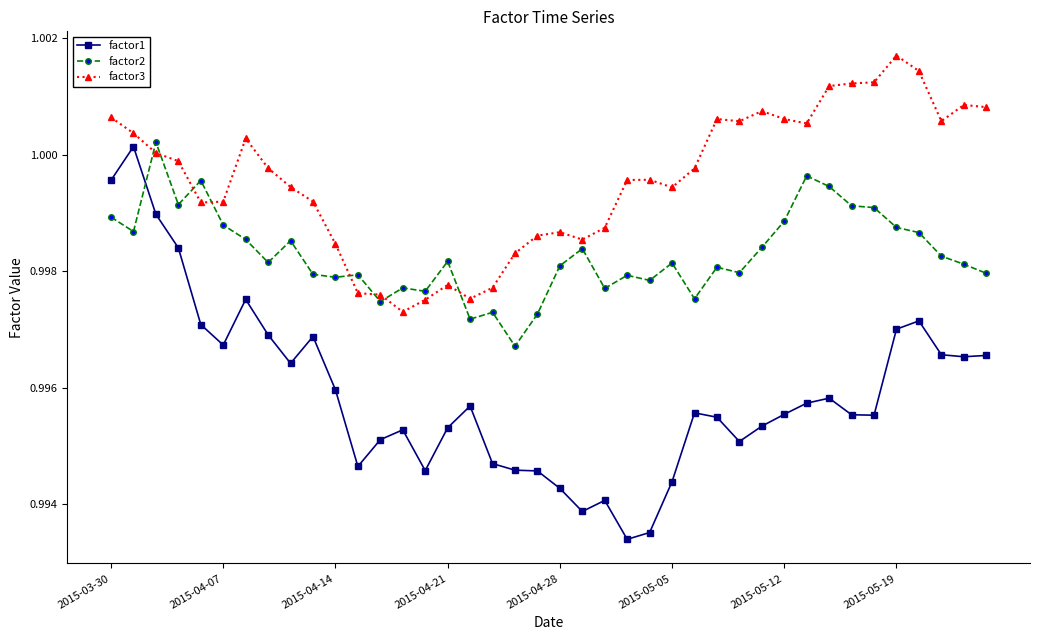

Rank the series by their average value, from lowest to highest.

factor1, factor2, factor3